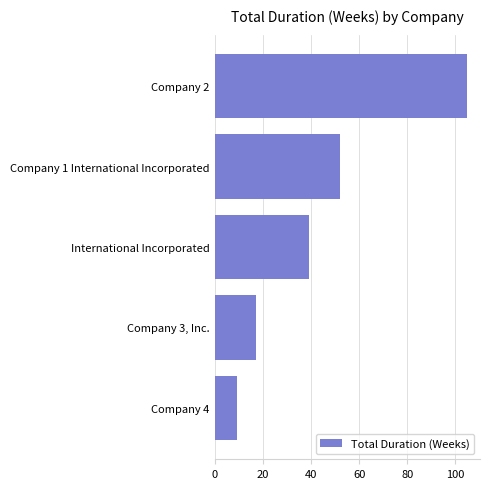

Where is the data nearest to the value 57?

Company 1 International Incorporated